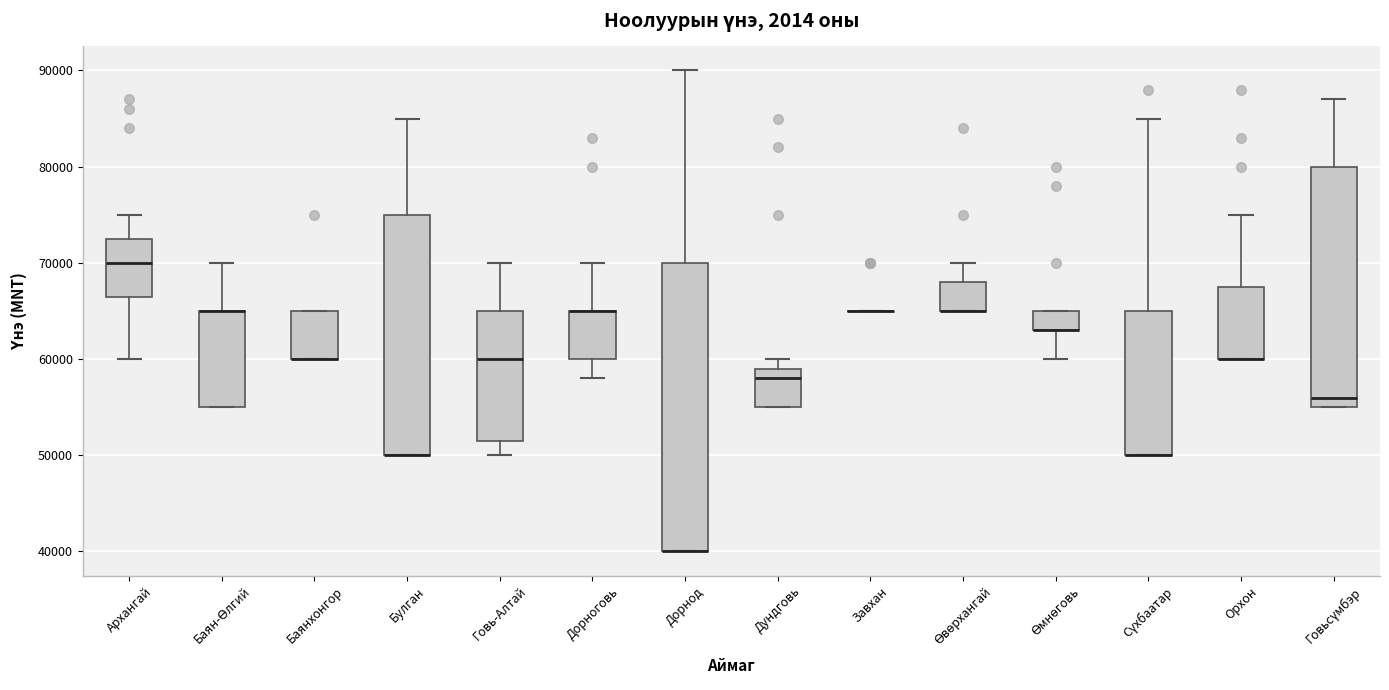

Comparing the boxes themselves (not the whiskers), which one is the tallest?

Дорнод